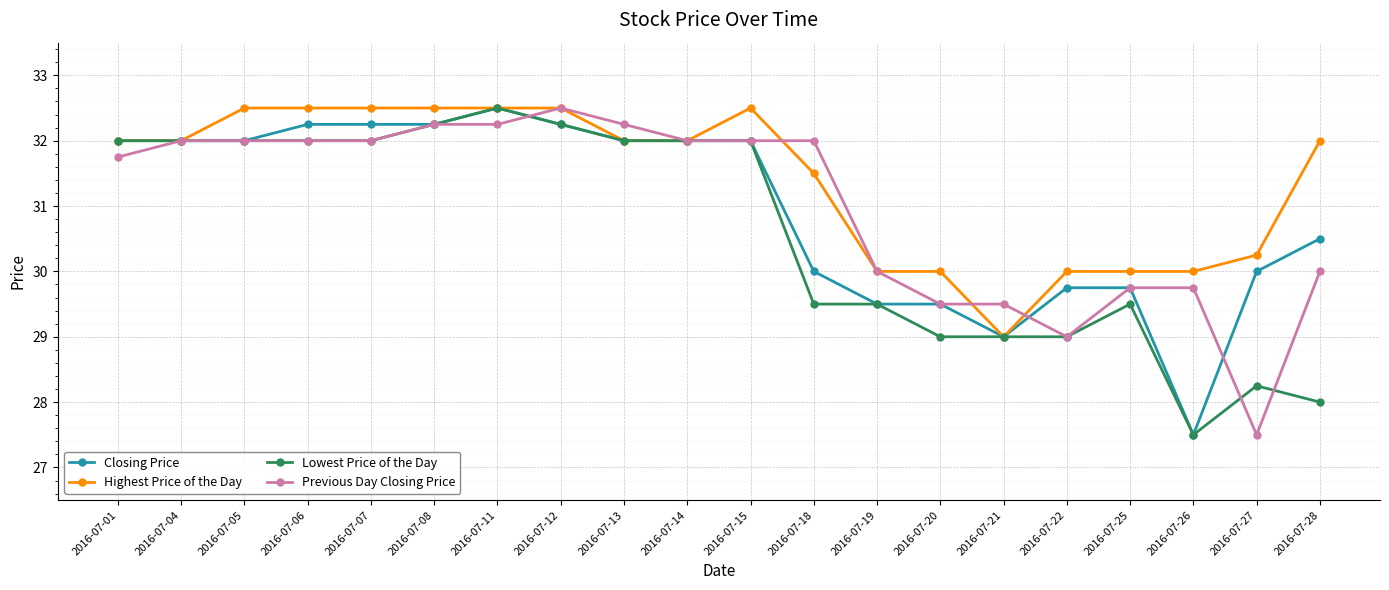

How many values in the Closing Price series are below 32?

9